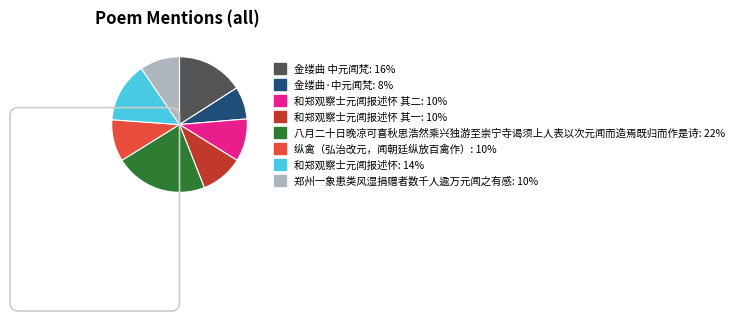

Is there any slice that represents more than half of the pie?

No